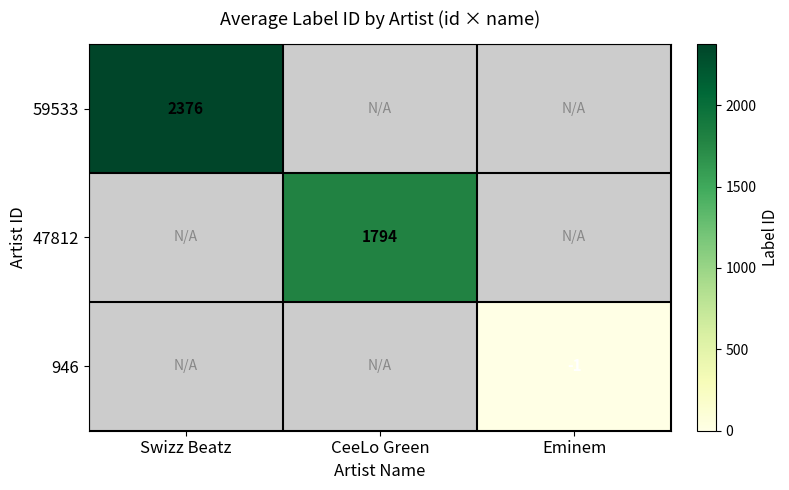

List the series in order of their overall mean, highest first.

59533, 47812, 946